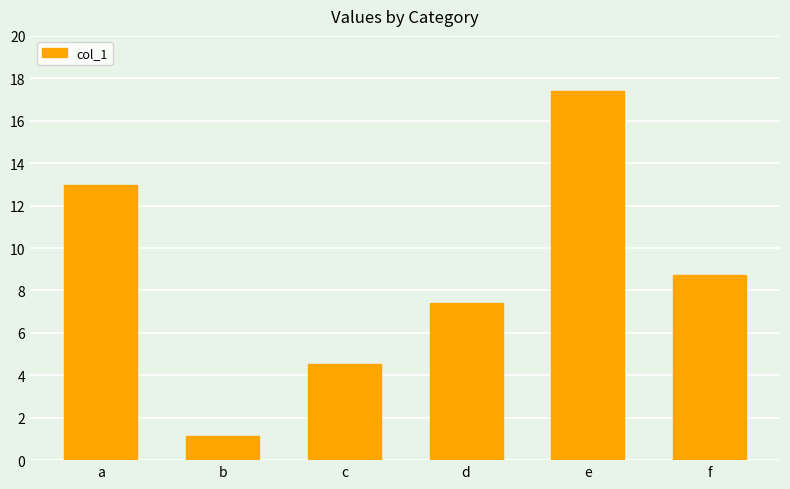

How many categories are shown in the chart?

6